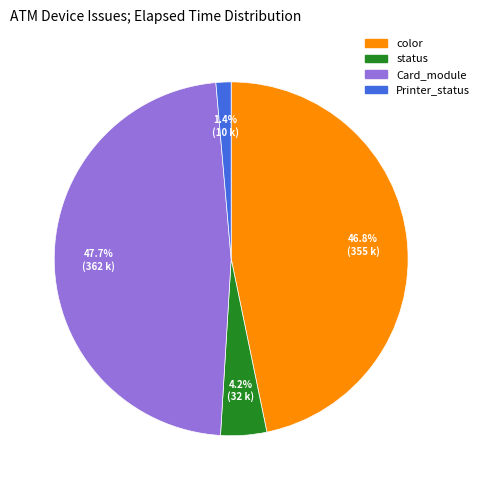

Is there any slice that represents more than half of the pie?

No